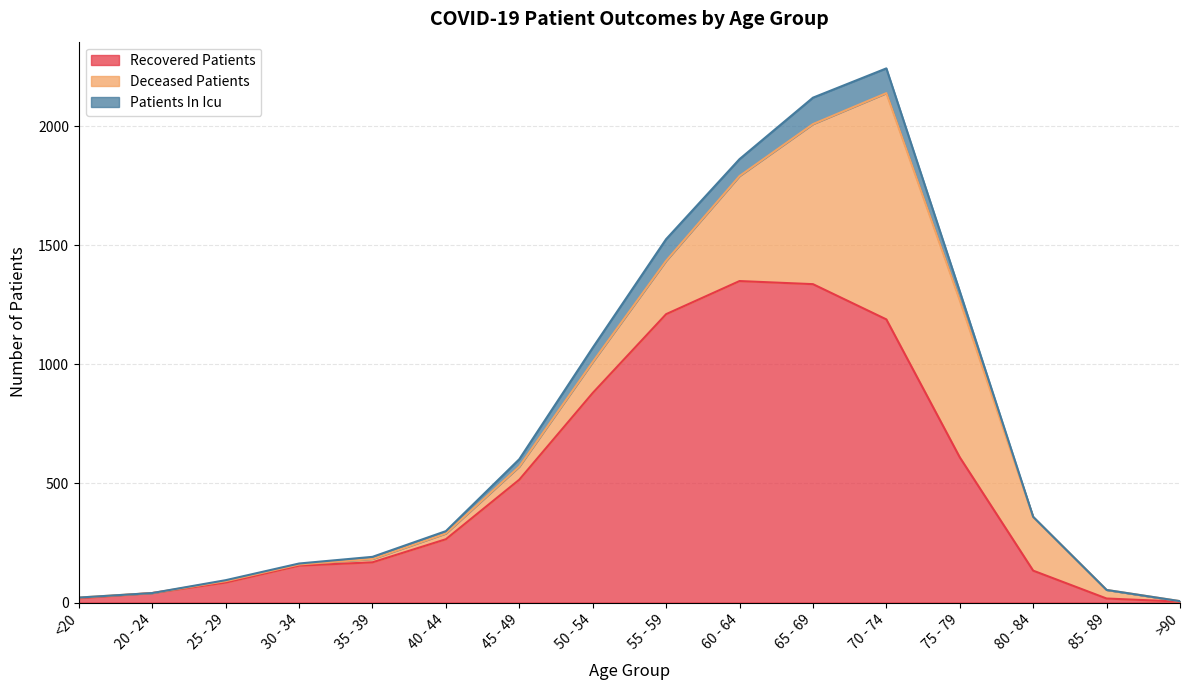

Rank the series at 75 - 79 from highest to lowest value.

deceased_patients, recovered_patients, patients_in_icu